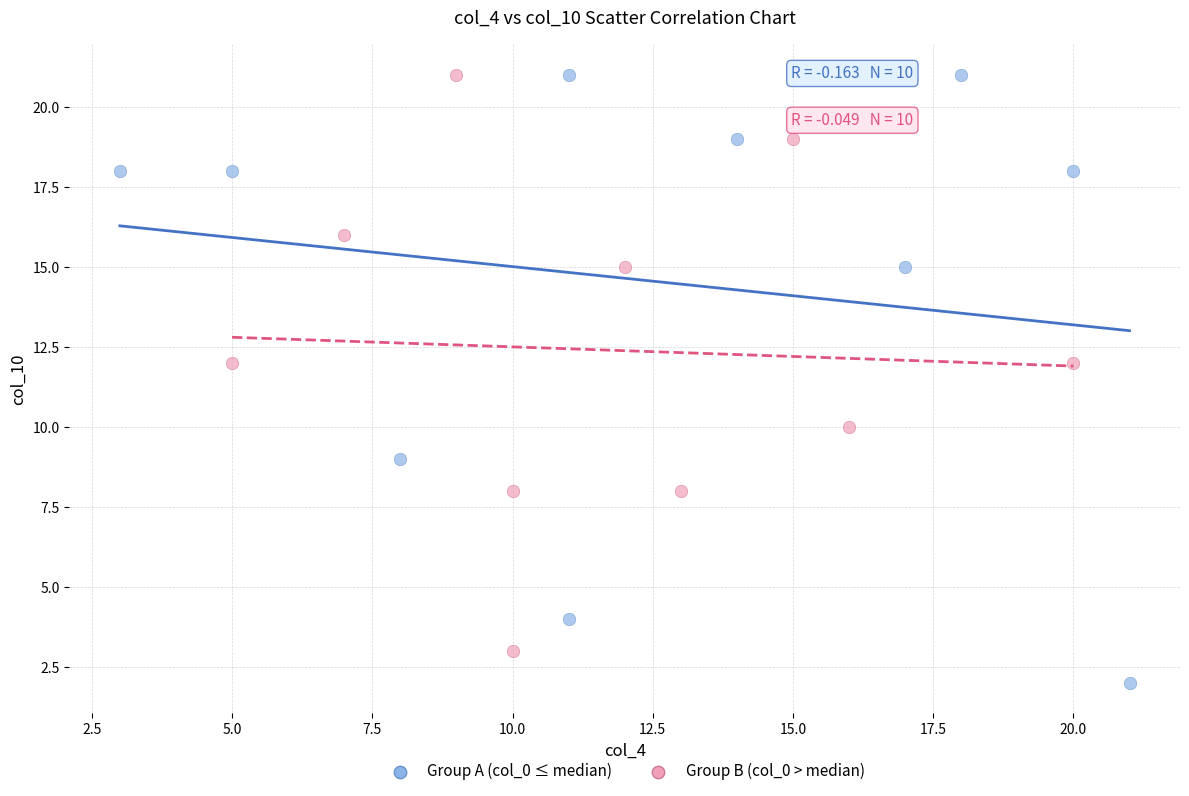

What are all the series names shown in the legend?

Group A (col_0 ≤ median), Group B (col_0 > median)